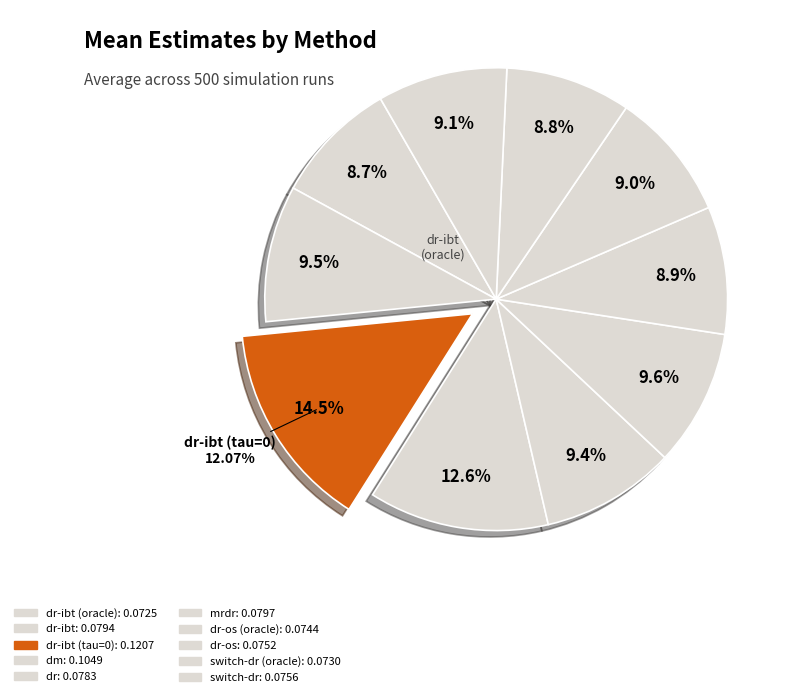

To the nearest percent, what portion does dr-ibt represent?

10%